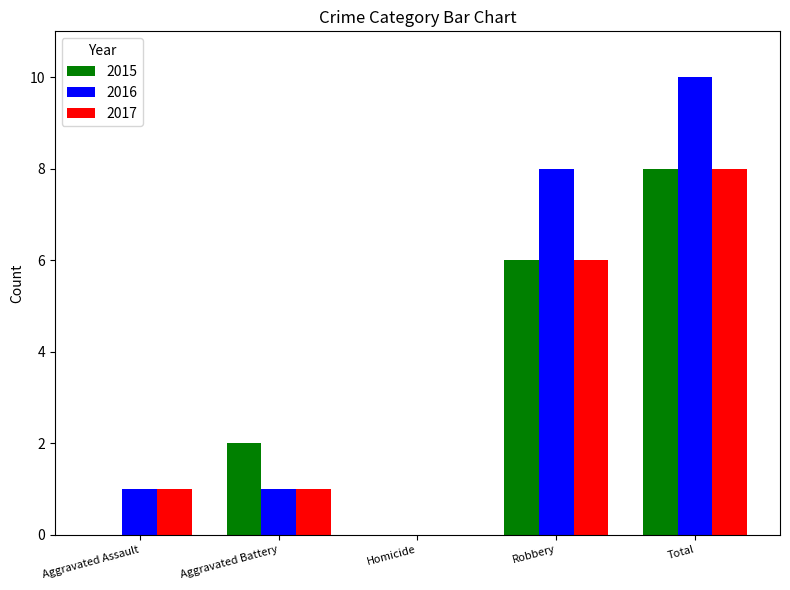

At which label is 2017 closest to 4?

Robbery